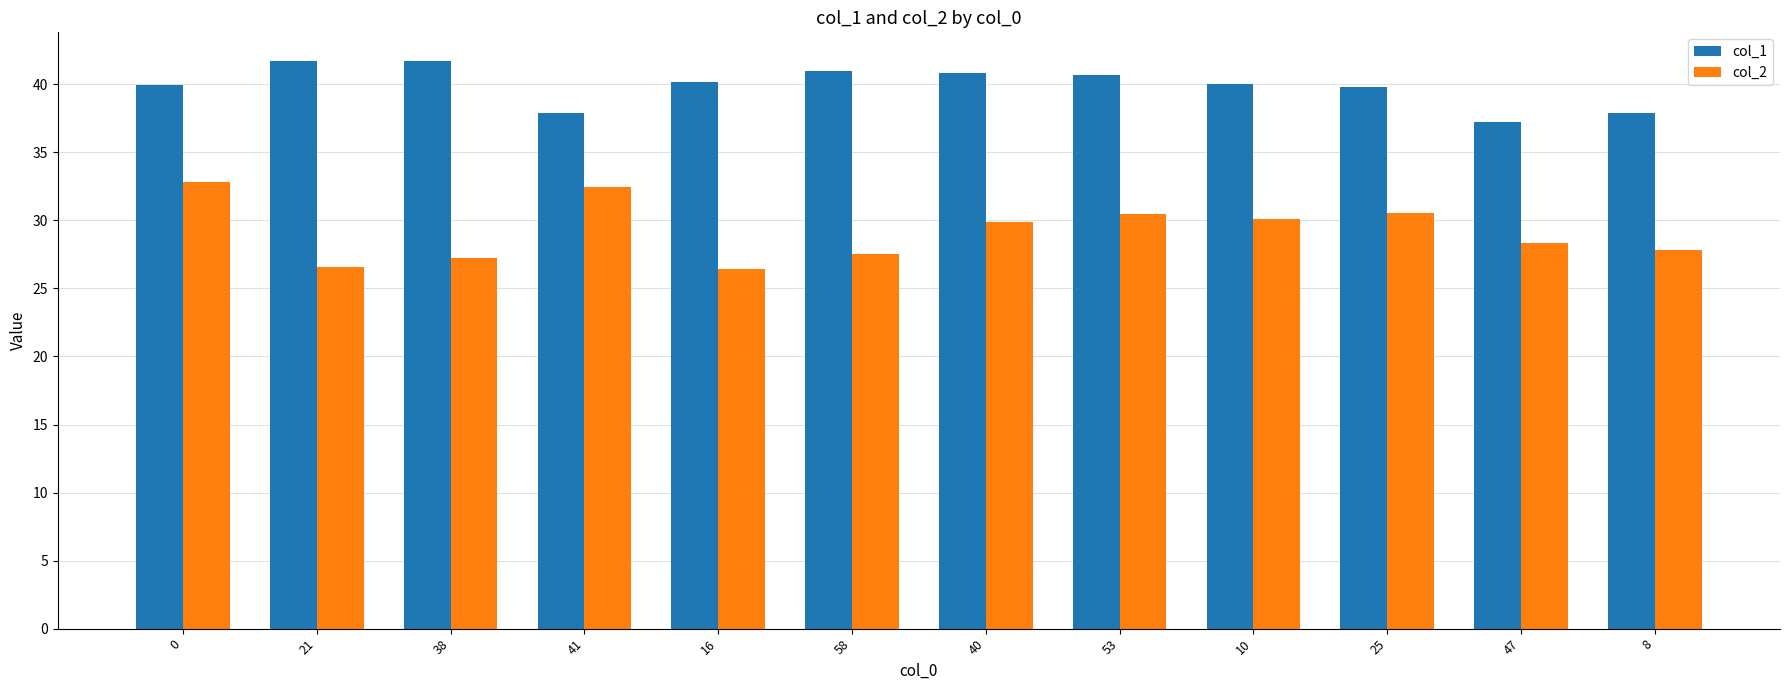

List the series in order of their peak value, lowest first.

col_2, col_1